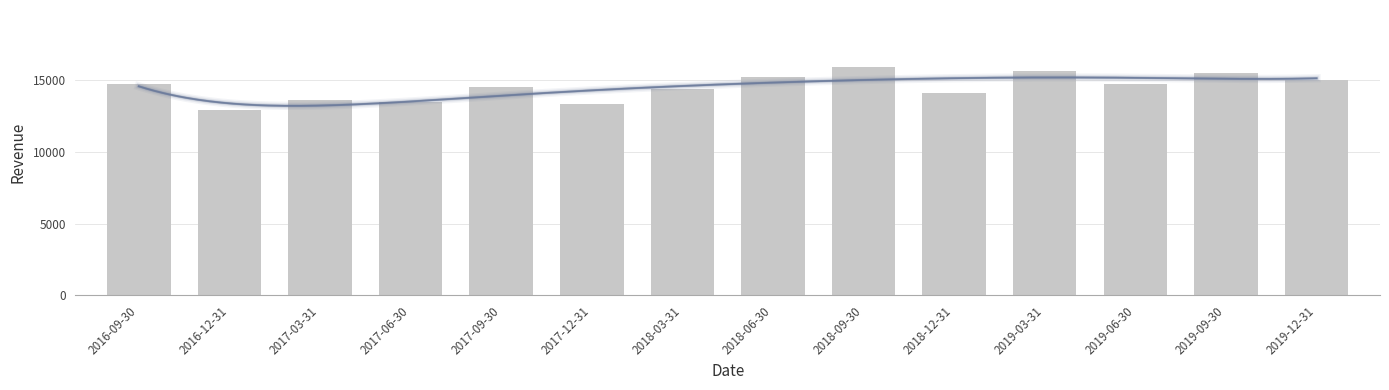

Between 2019-03-31 and 2017-03-31, which is larger?

2019-03-31